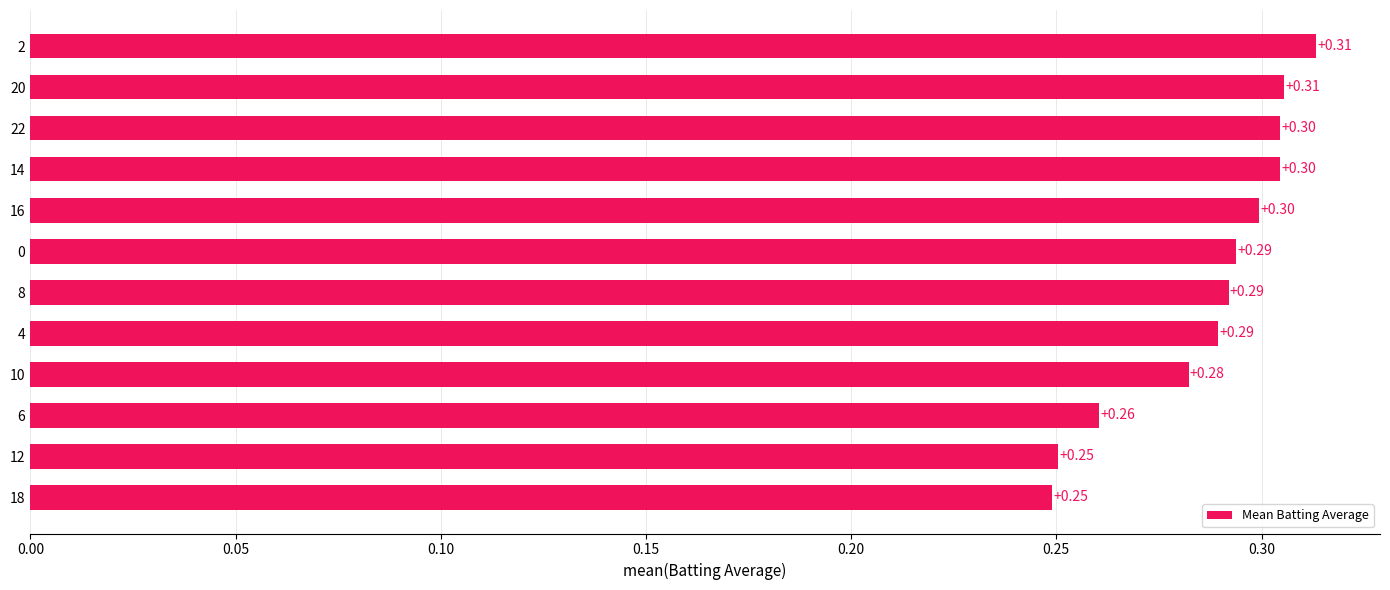

What is the difference between the maximum and minimum values?

0.1